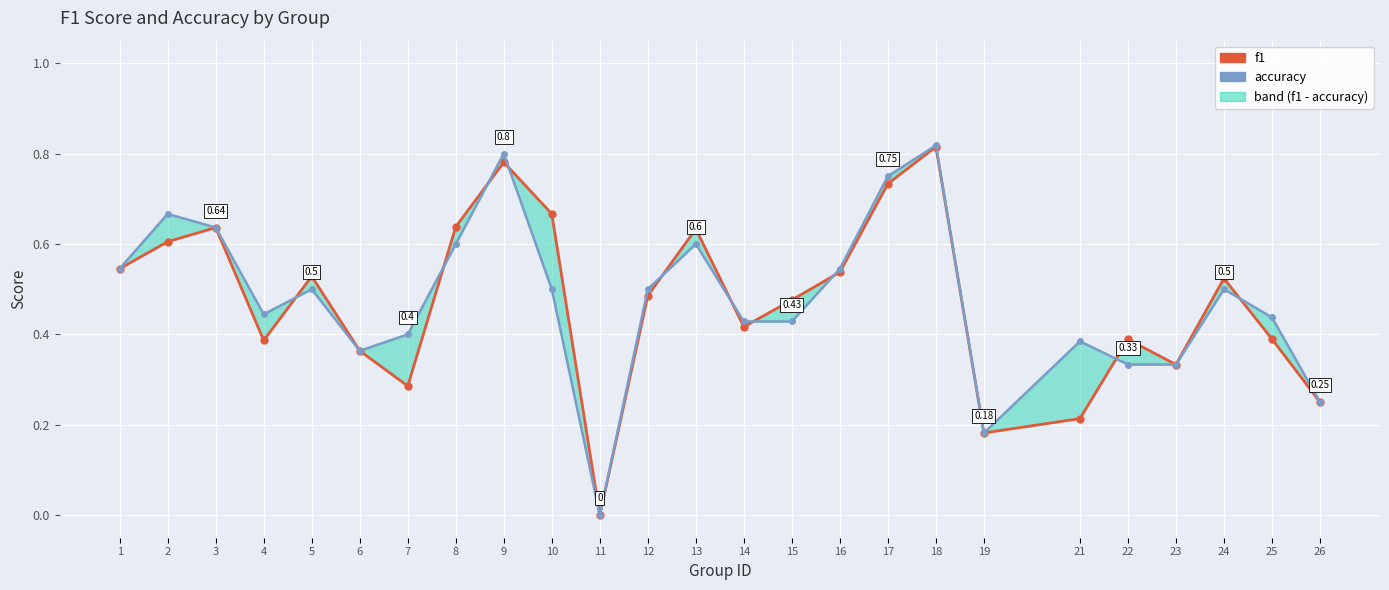

Which has a higher value, 16 or 26?

16